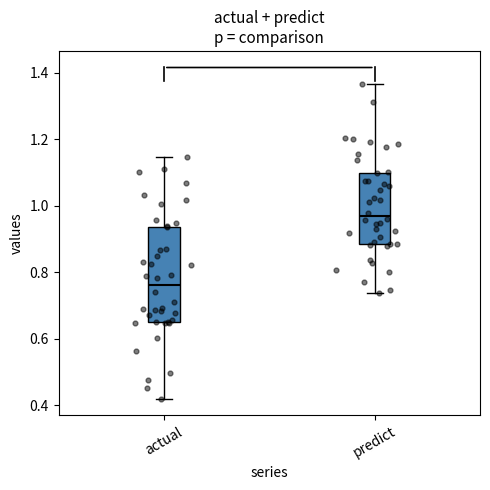

Where is the upper edge of the box for actual on the y-axis? The values are not printed on the chart, so give them approximately, as read against the axis.

0.94